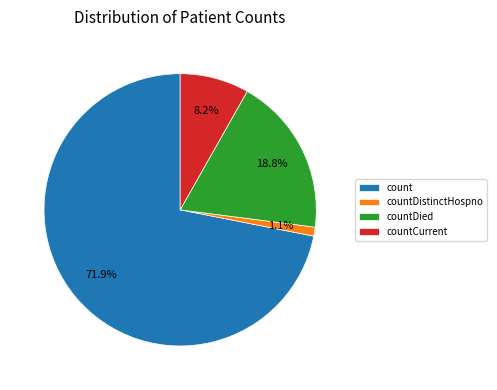

The countCurrent slice represents 8% of the pie. True or false?

True